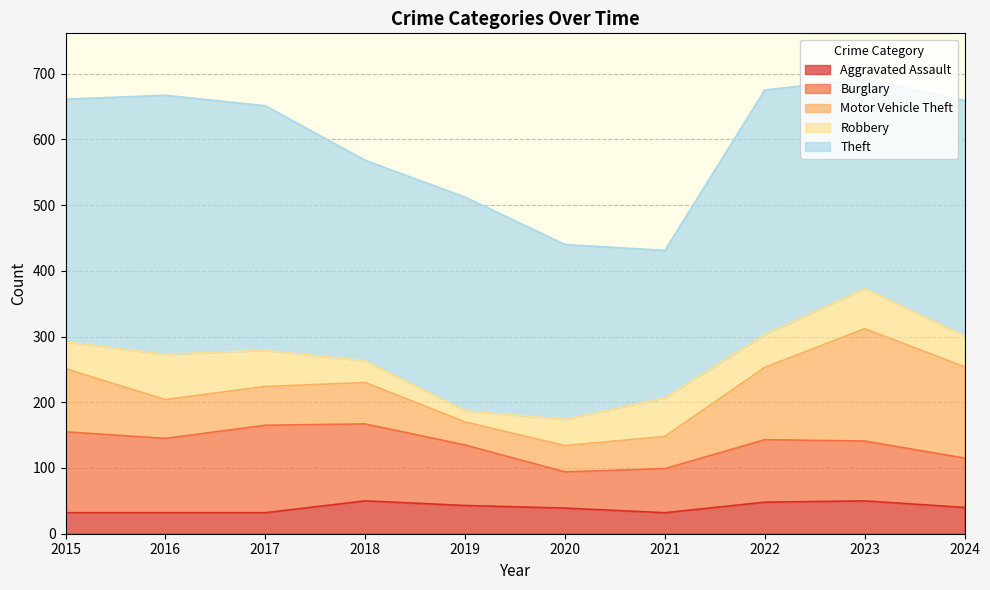

At which label does Motor Vehicle Theft reach its minimum?

2019